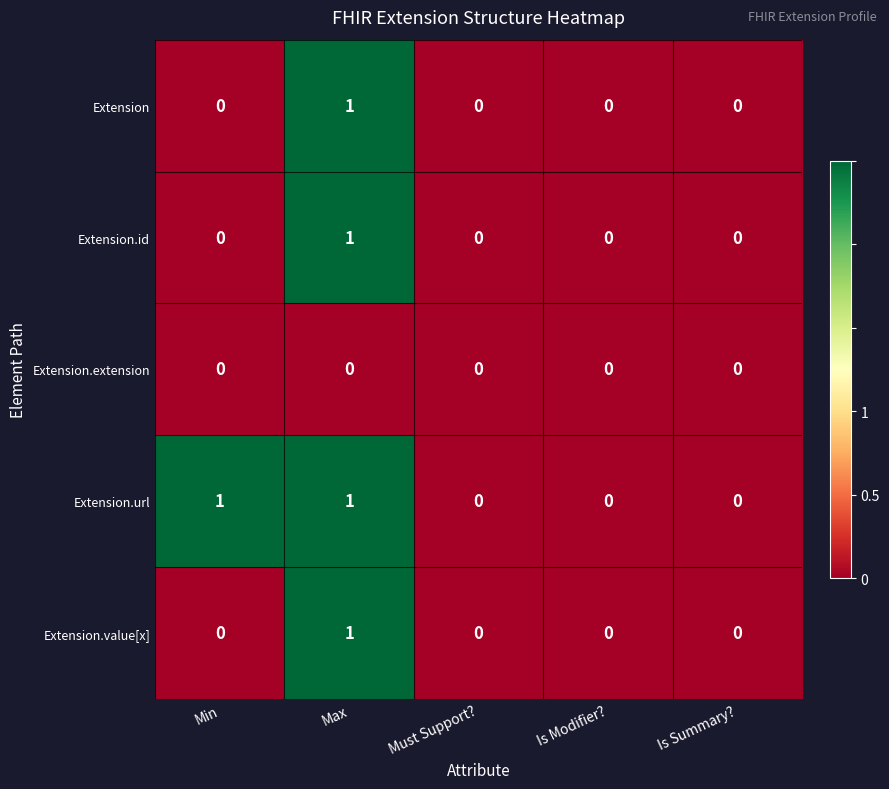

The Extension.value[x] series shows 1 at Is Modifier?. True or false?

False